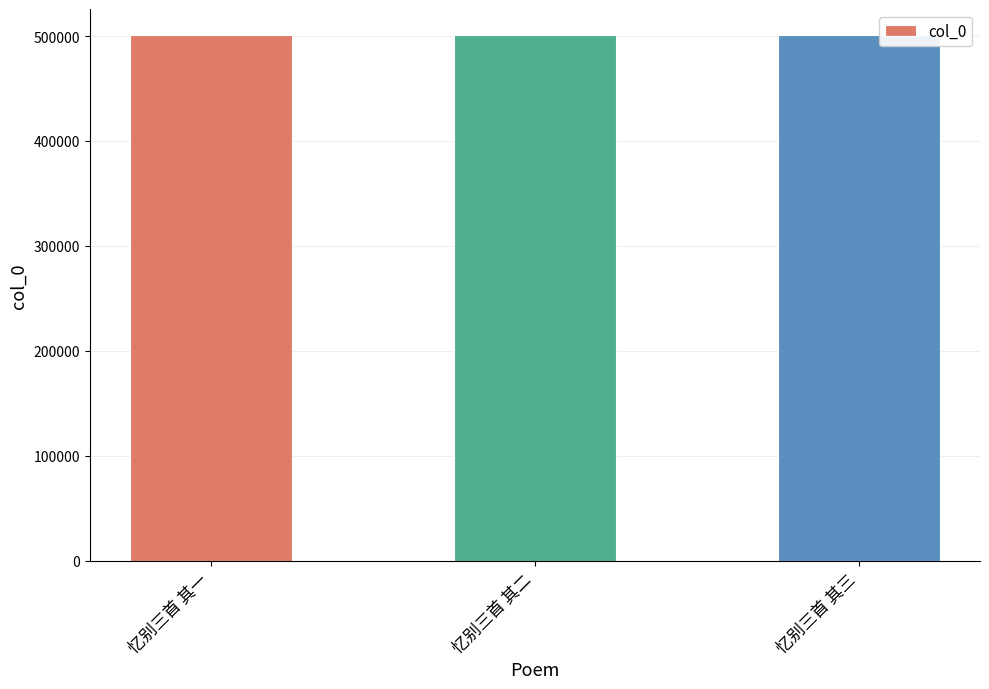

The value at 忆别三首 其一 is 500816. True or false?

True